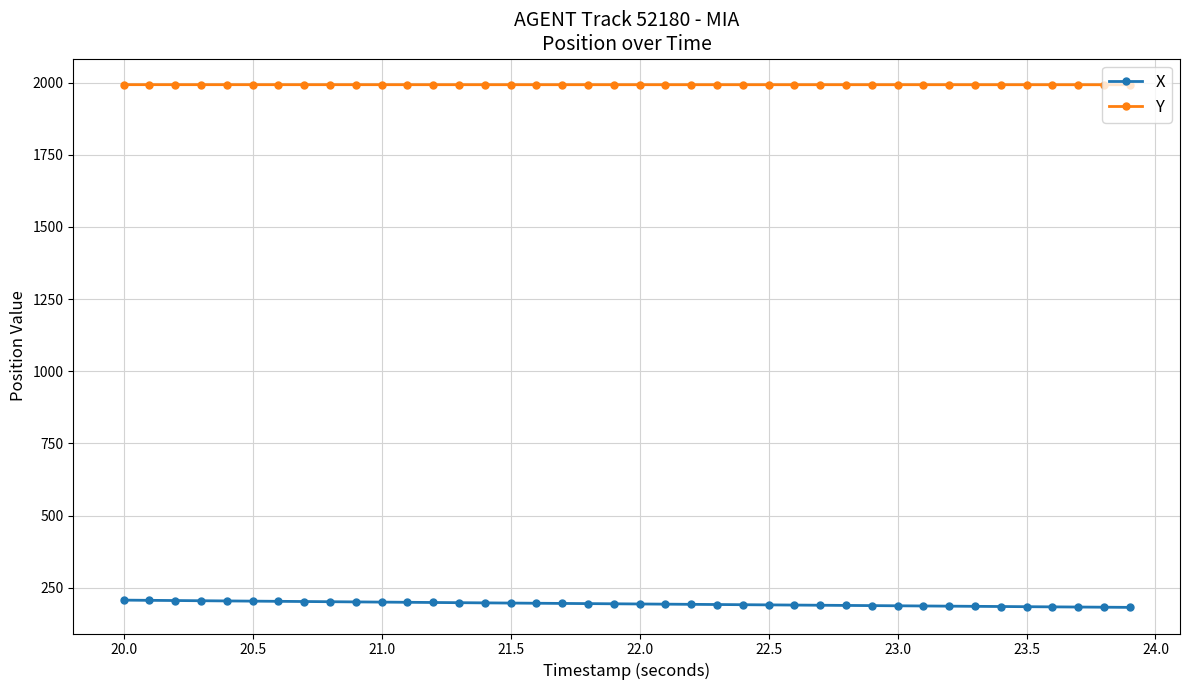

What is the value of the X point at the 31st from the left?

187.2